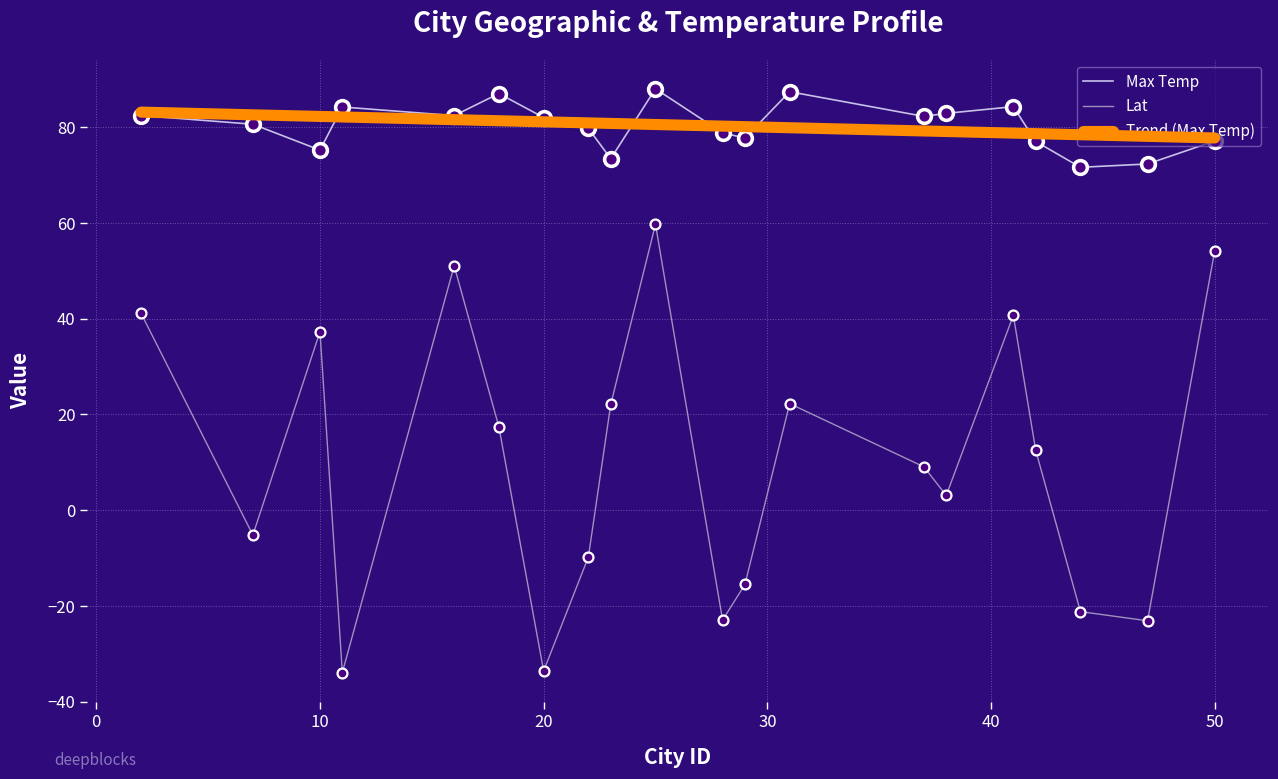

True or false: Trend (Max Temp) and Lat cross at least once.

False